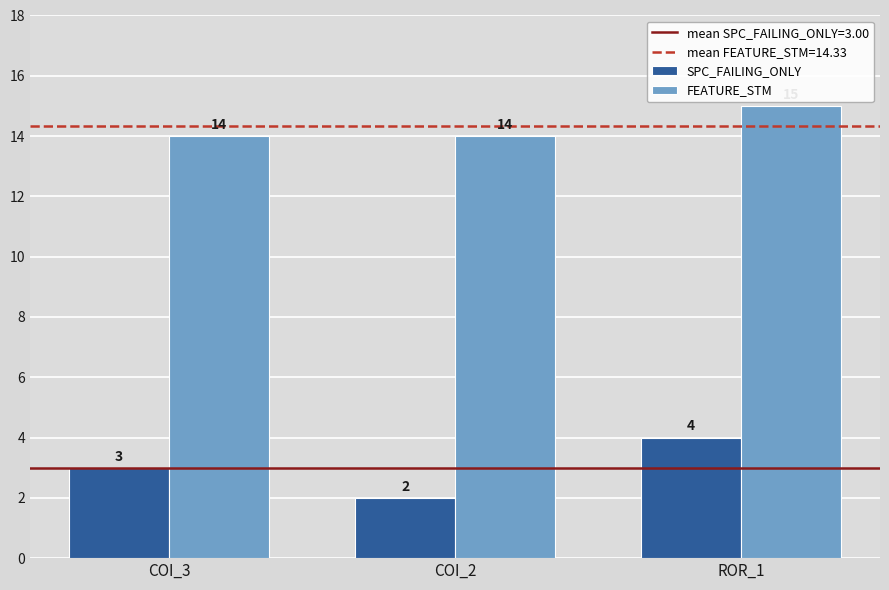

Is the value of SPC_FAILING_ONLY at COI_2 greater than the value of FEATURE_STM at COI_2?

No